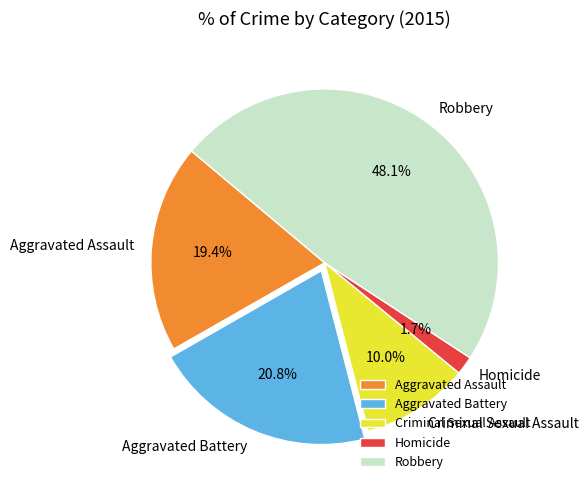

Rank the categories by value from lowest to highest.

Homicide, Criminal Sexual Assault, Aggravated Assault, Aggravated Battery, Robbery